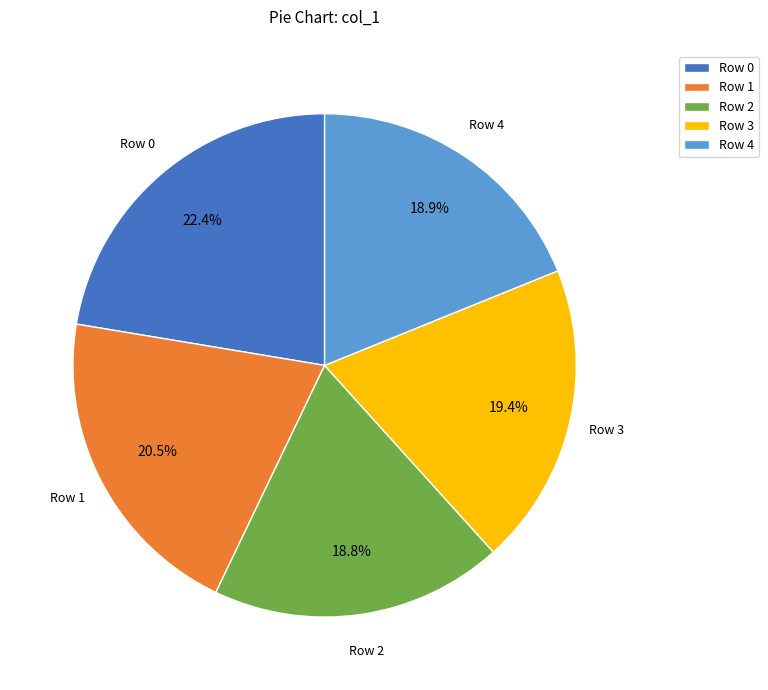

What percentage is NOT represented by Row 3?

80.6%